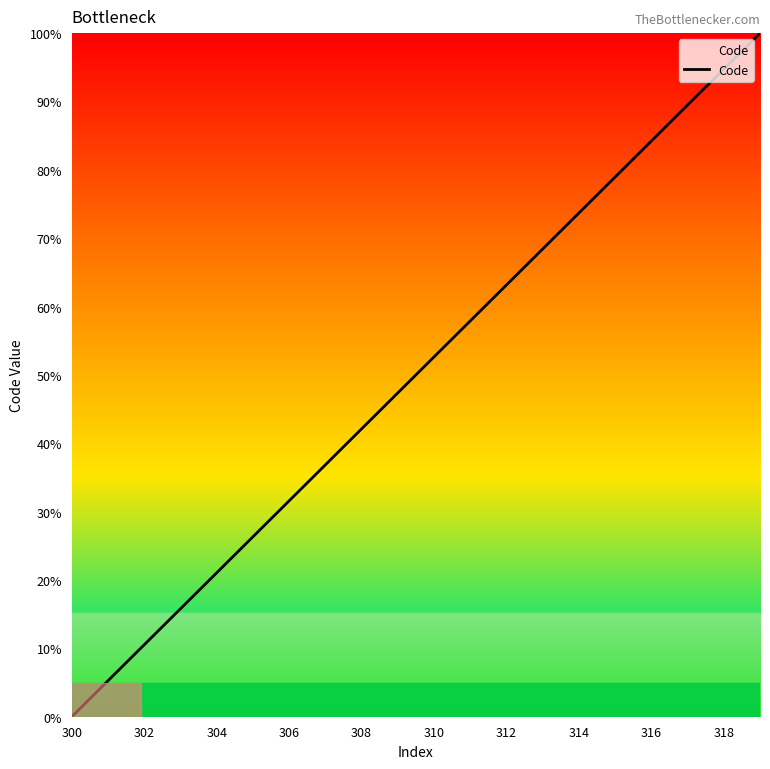

What is the difference between the maximum and minimum values?

100.0